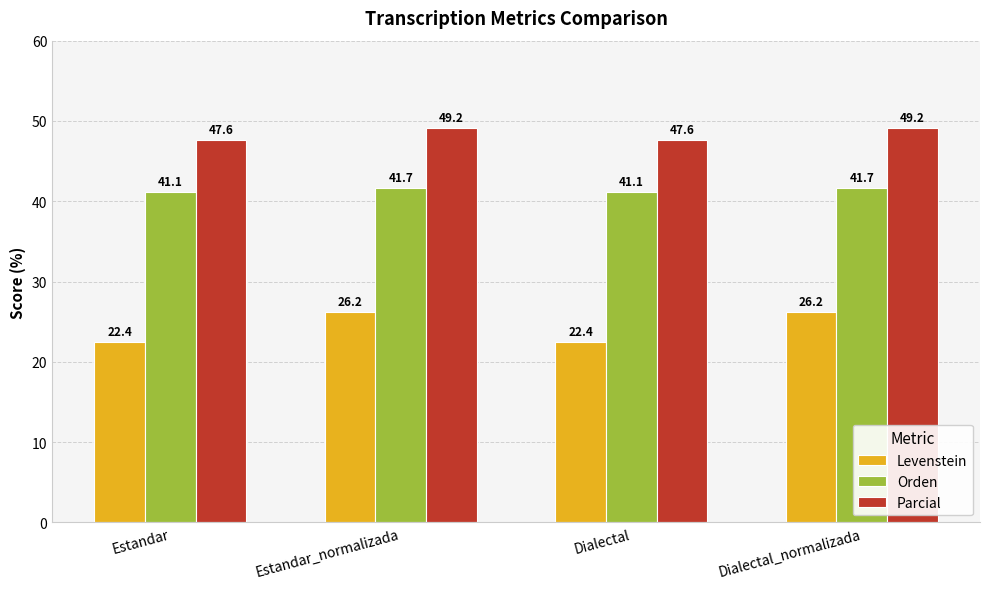

The Parcial series shows 79.4 at Estandar_normalizada. True or false?

False